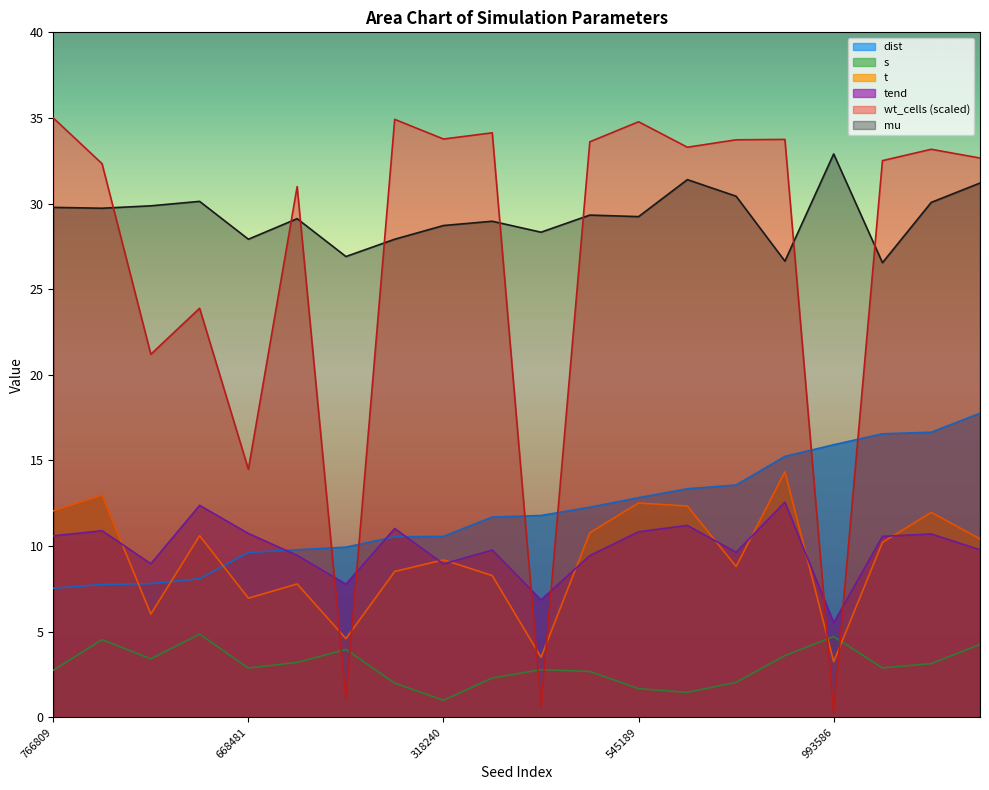

At how many categories does at least one series exceed 31?

14